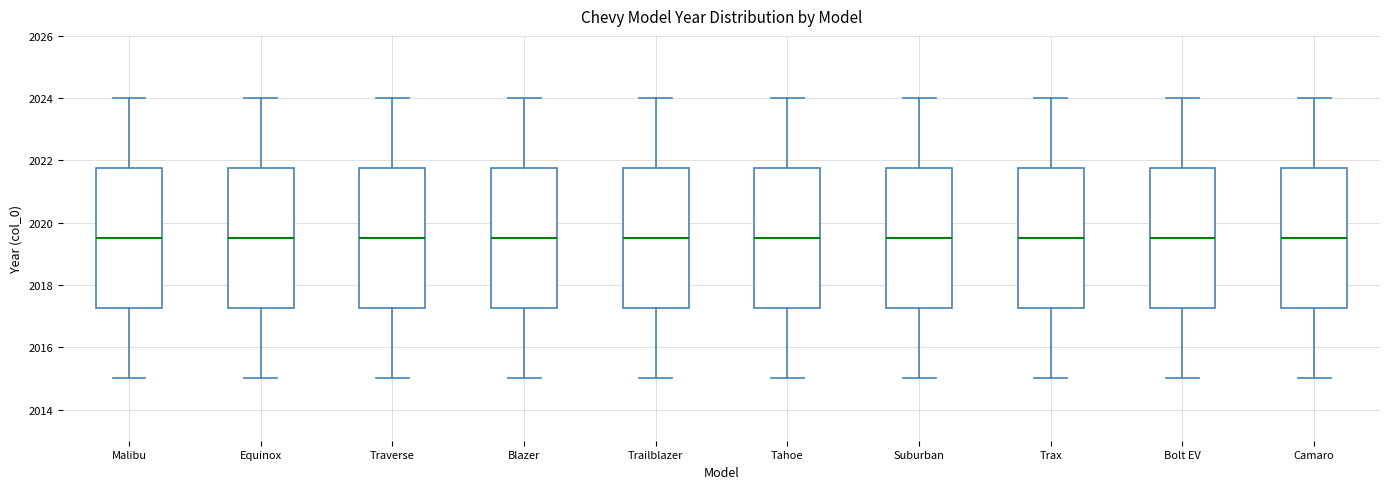

Where does the median line of the box for Equinox sit on the y-axis? The values are not printed on the chart, so give them approximately, as read against the axis.

2019.6